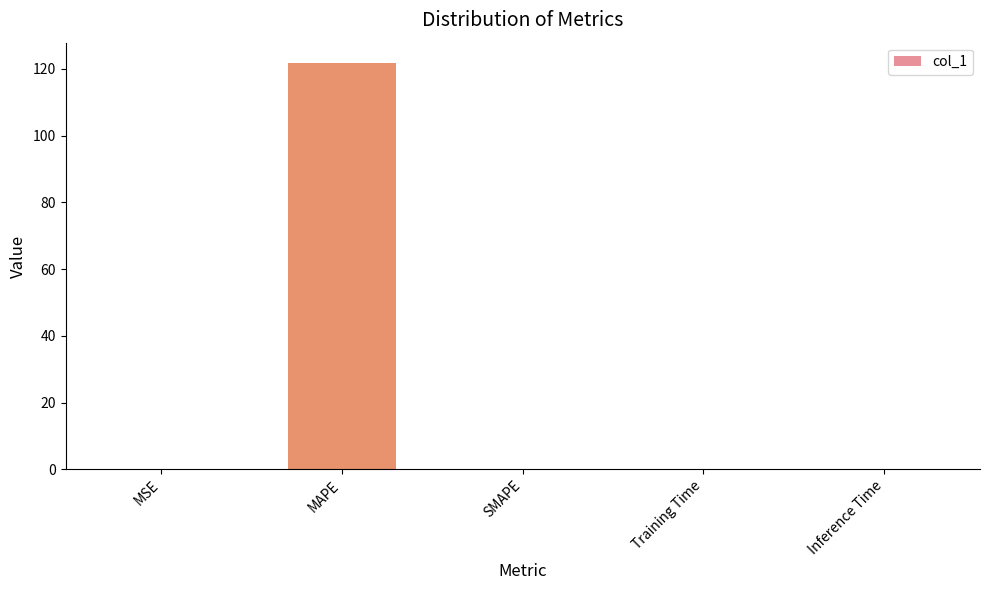

What is the sum of all values?

121.9